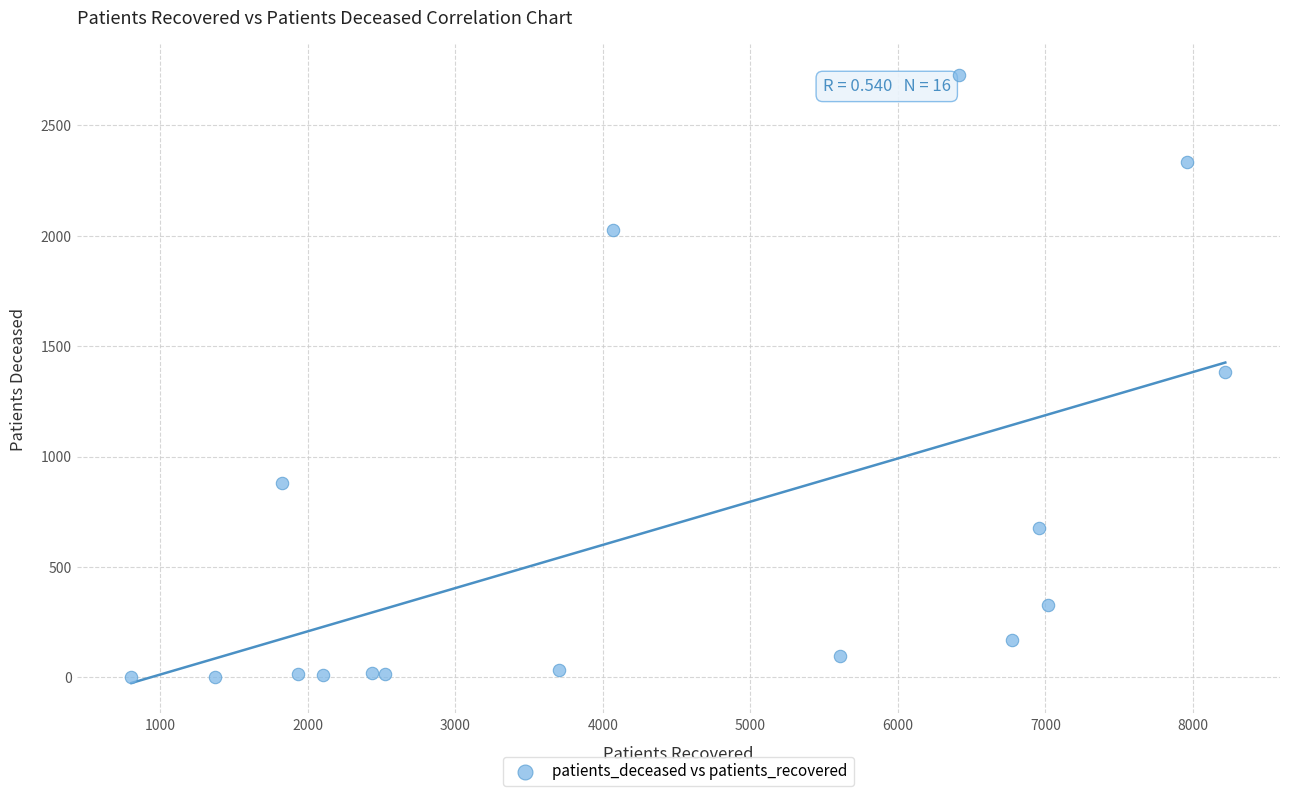

What is the range of X values (max minus min)?

7415